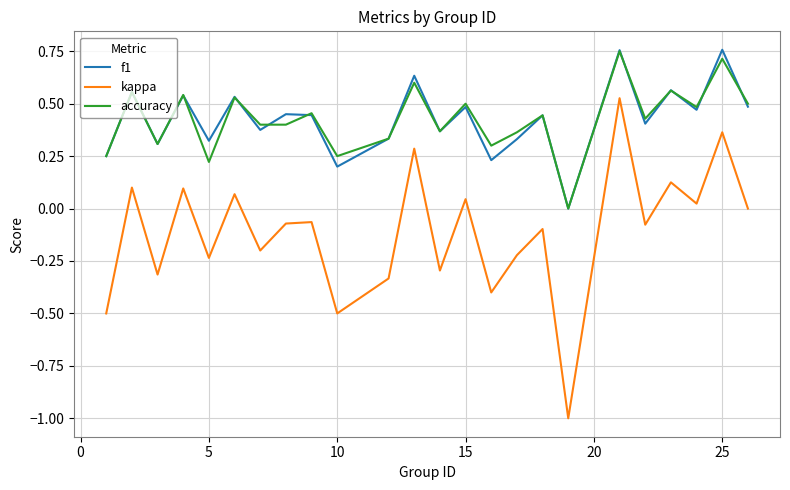

Which series has the widest spread of values?

kappa